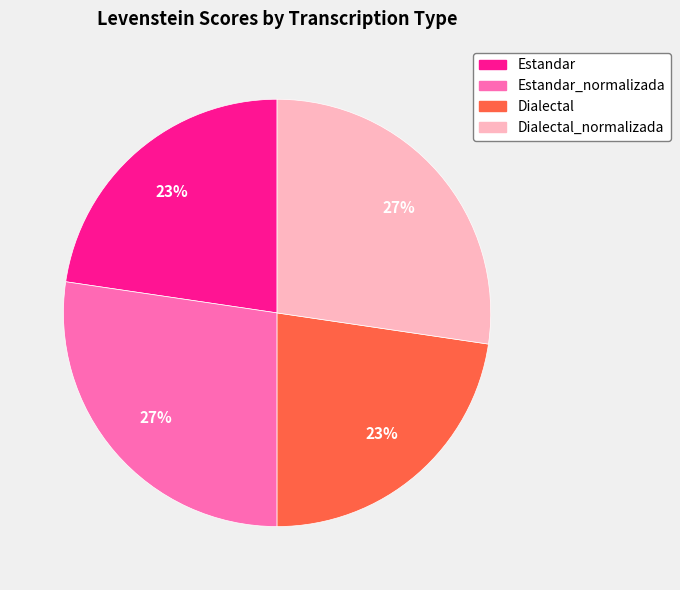

Is there any slice that represents more than half of the pie?

No